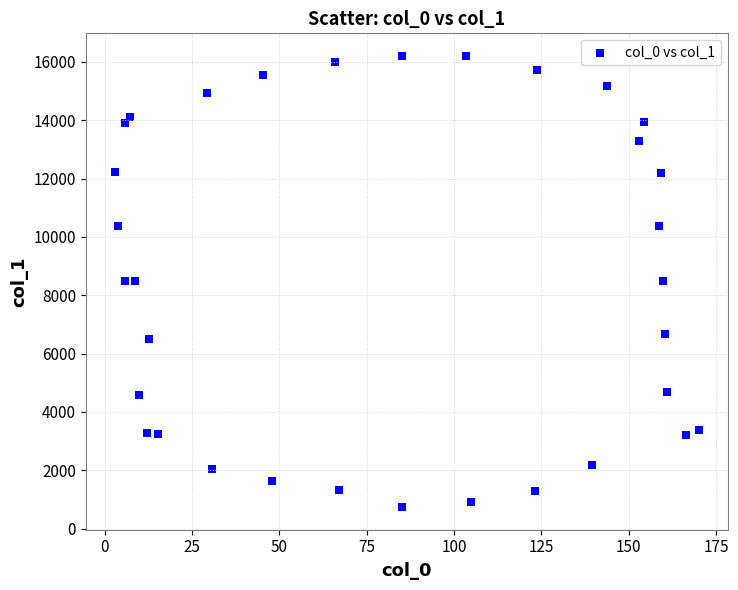

What is the range of Y values (max minus min)?

15470.8